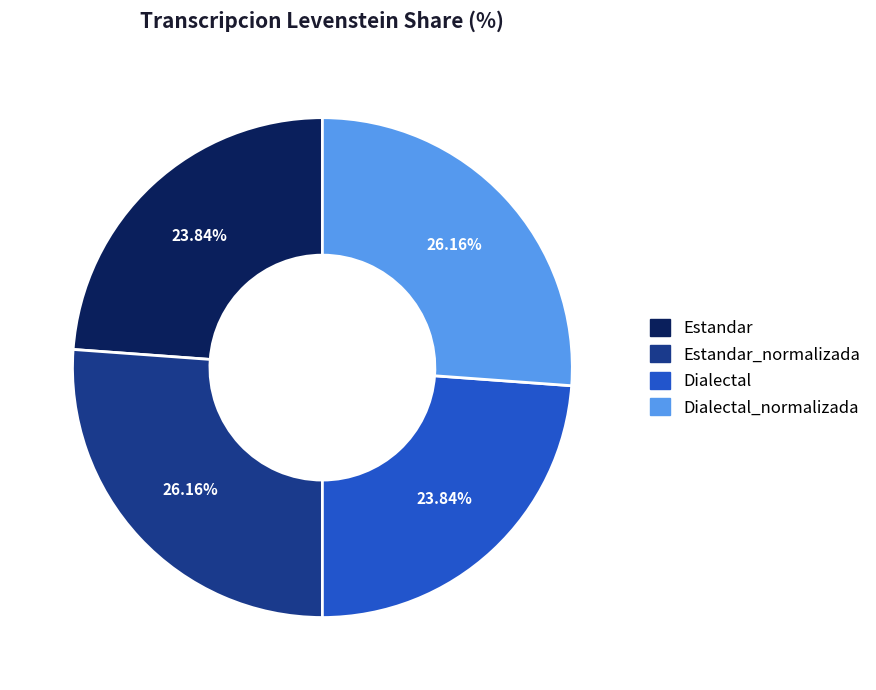

Count the number of slices in the pie.

4